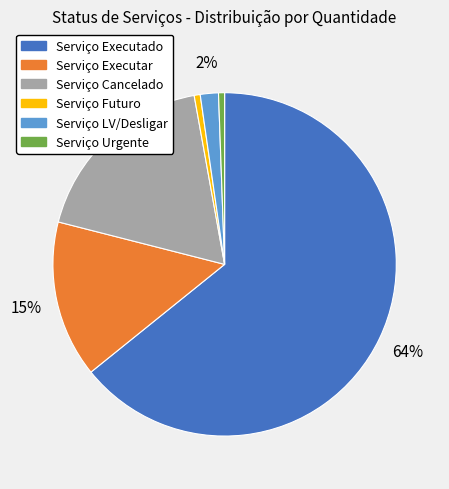

What is the majority slice?

Serviço Executado